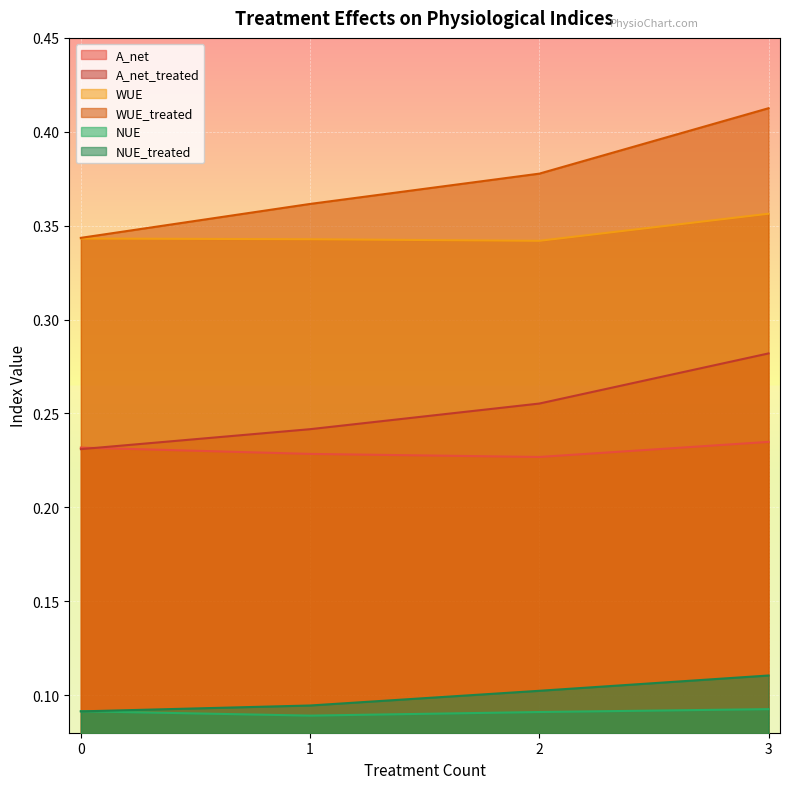

Rank the categories by NUE value from lowest to highest.

1, 2, 0, 3